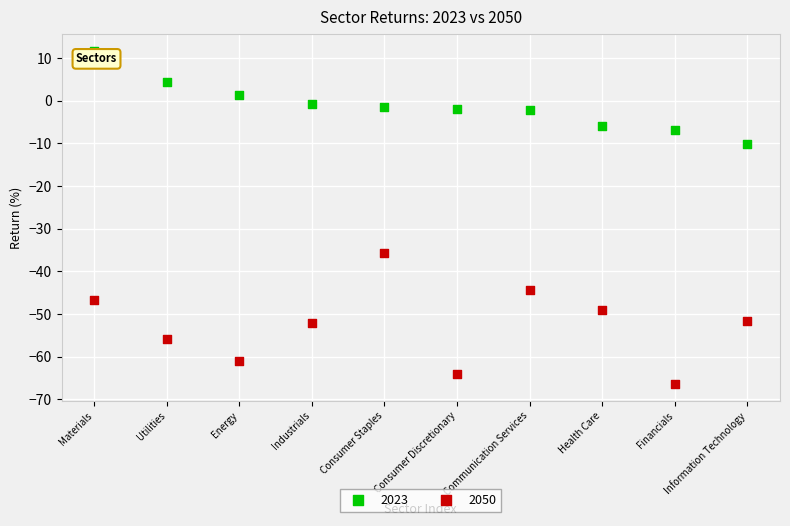

Which series reaches the minimum Y coordinate?

2050